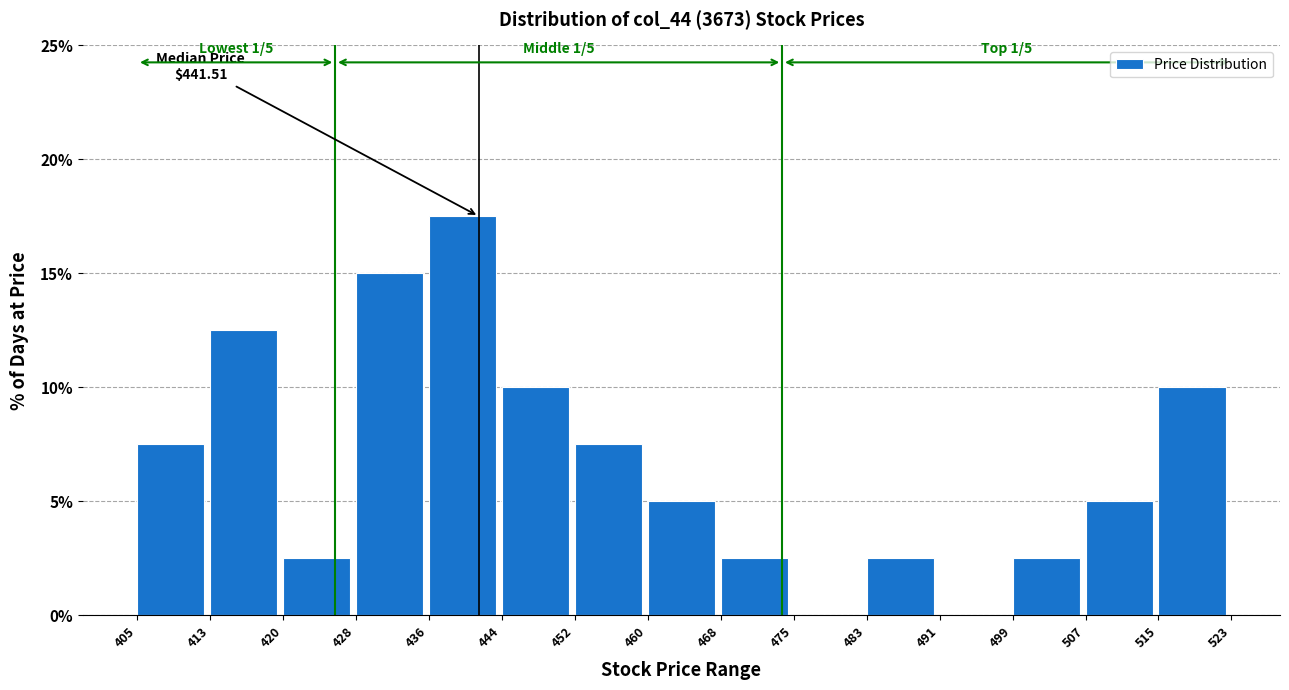

Over which range of the x-axis is the bar tallest?

436 to 444